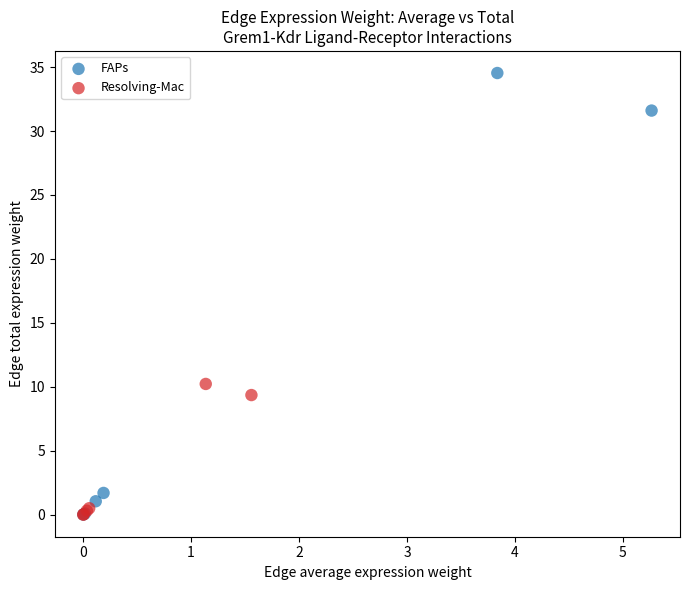

Which series has the largest Y range (max minus min)?

FAPs